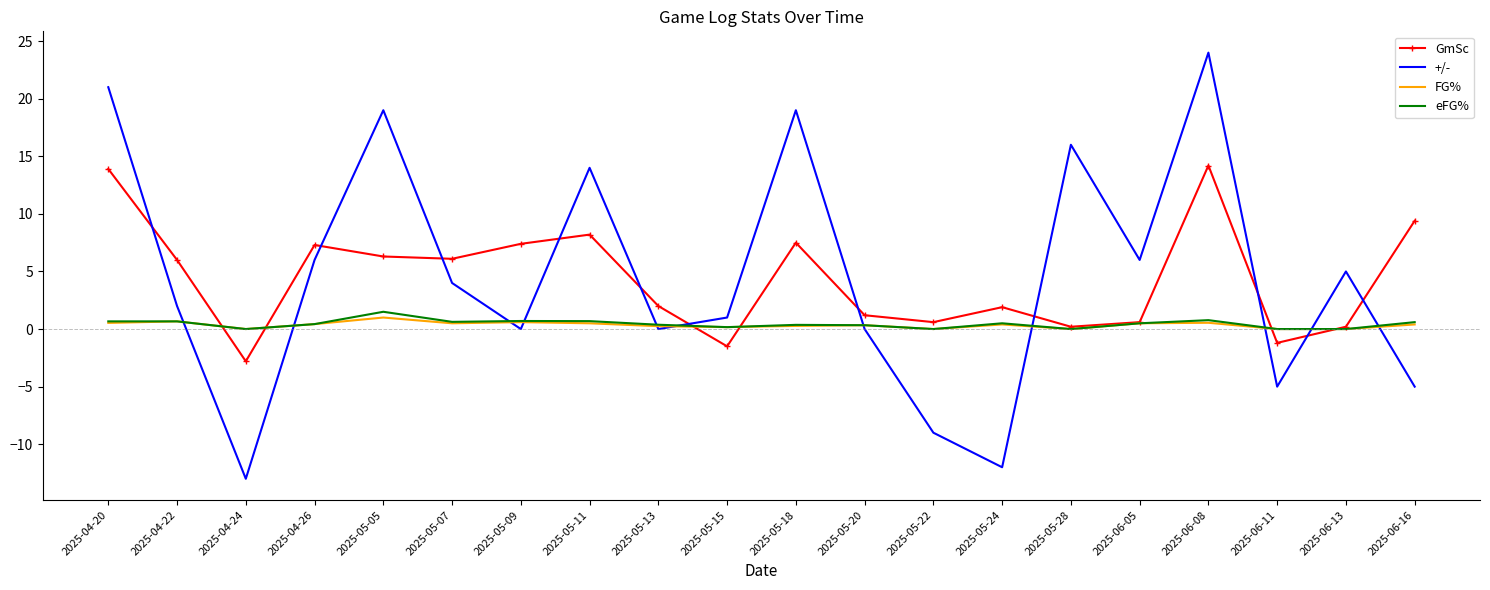

What is the difference between the maximum and minimum values in the eFG% series?

1.5